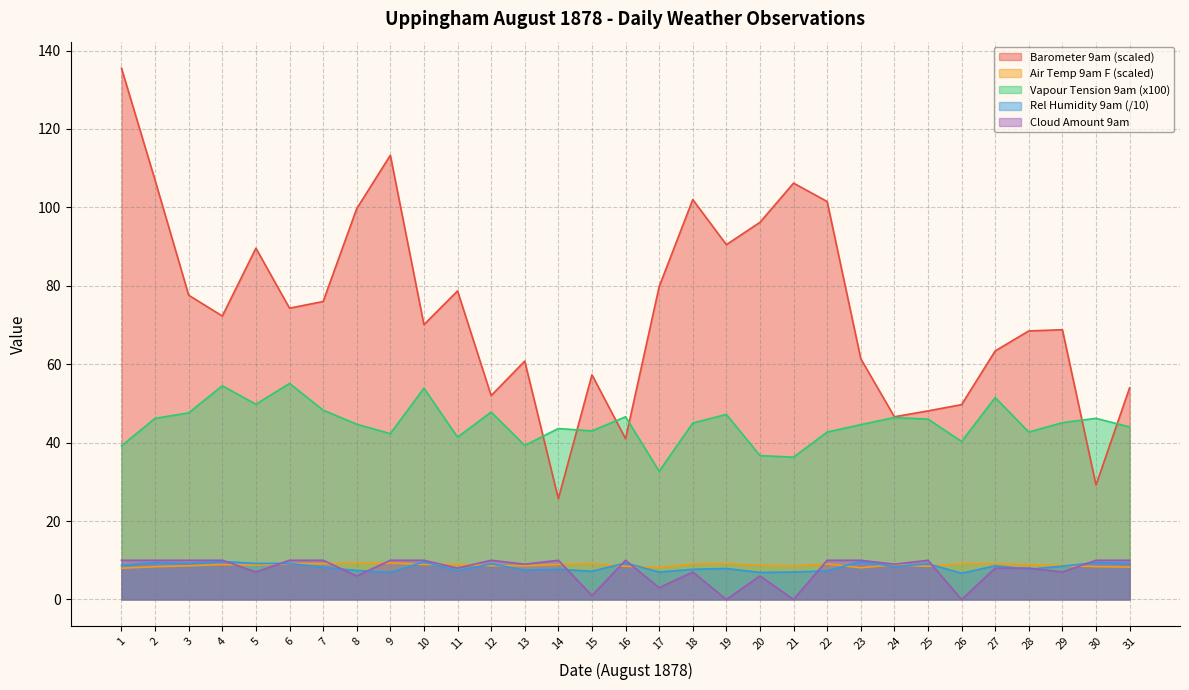

What is the value of the Barometer 9am point at the 29th from the left?

68.8